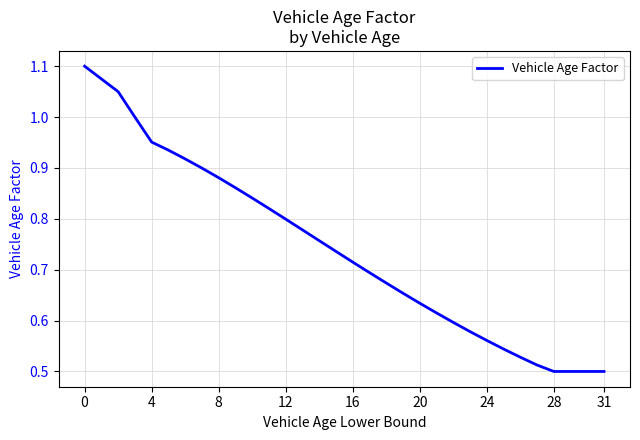

True or false: the data has more than 1 interior local peaks.

False